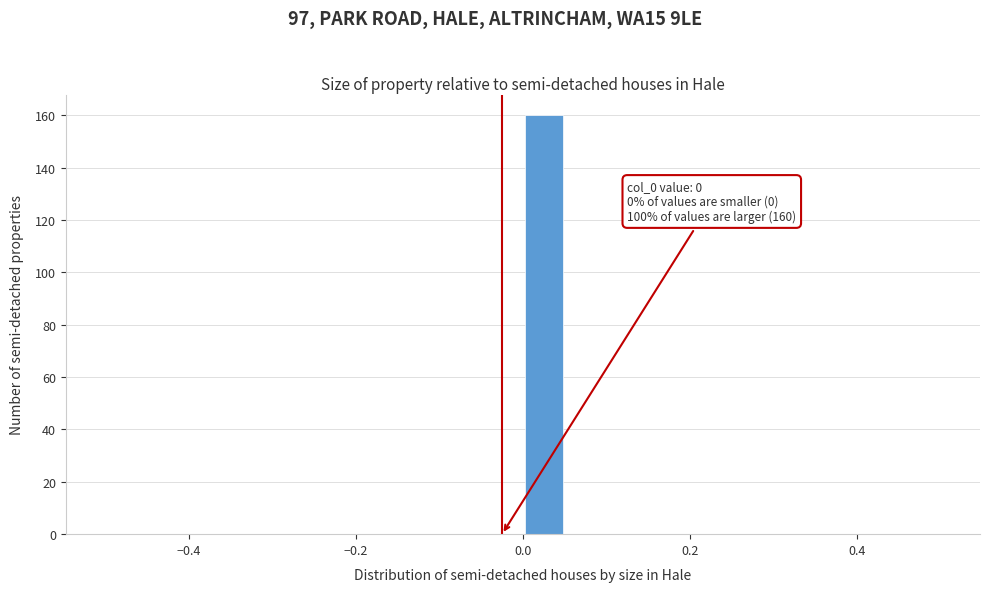

Around what value on the x-axis is the tallest bar? Give the approximate position of its centre, as read against the axis.

0.02